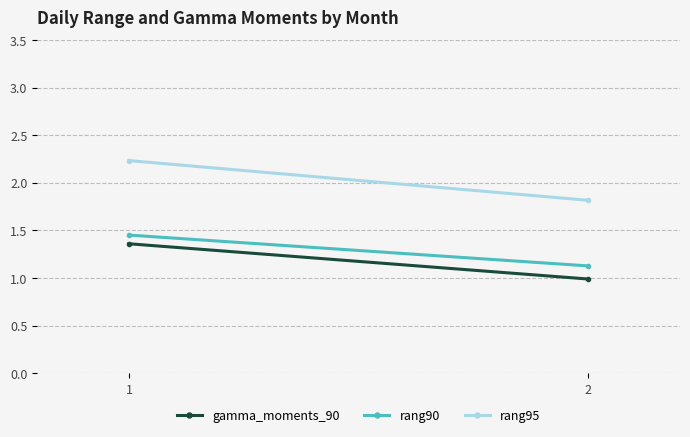

What is the total value across all series at 1?

5.0